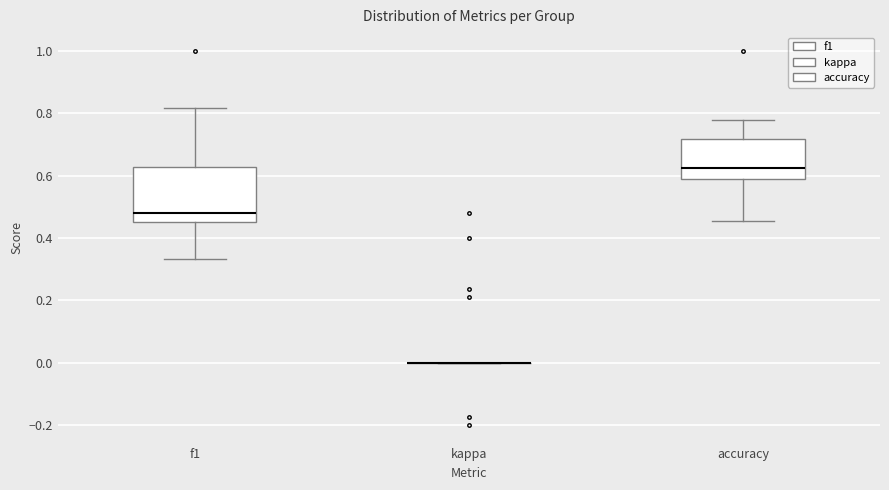

Comparing the boxes themselves (not the whiskers), which one is the tallest?

f1